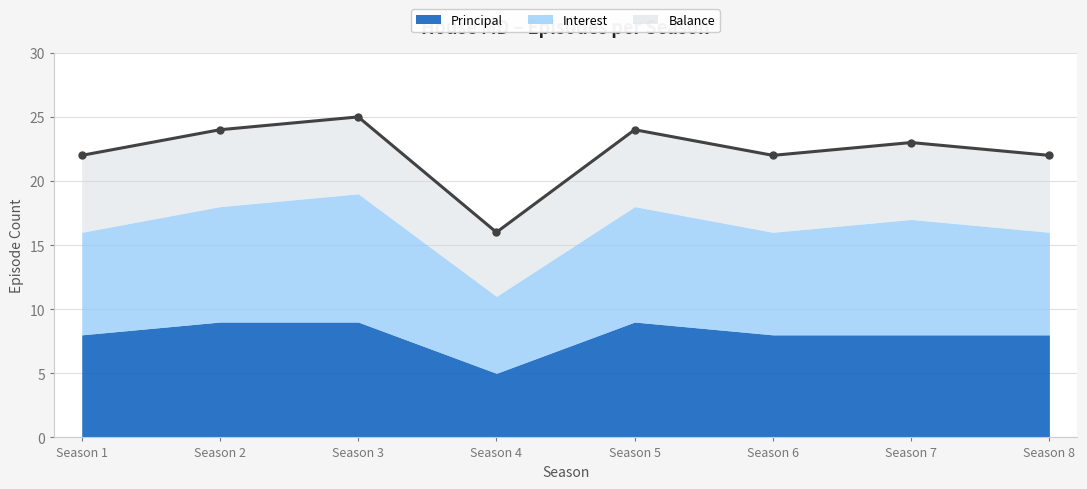

Between Season 3 and Season 6, which series saw the biggest shift?

Balance